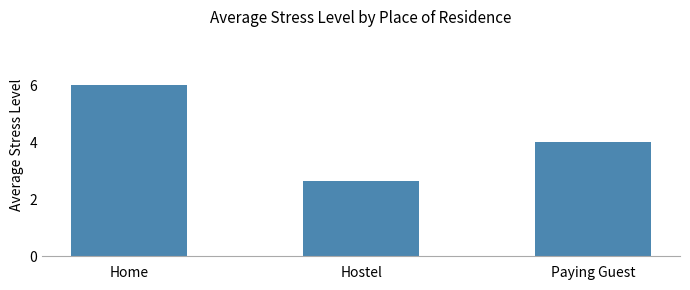

Which has a higher value, Hostel or Home?

Home